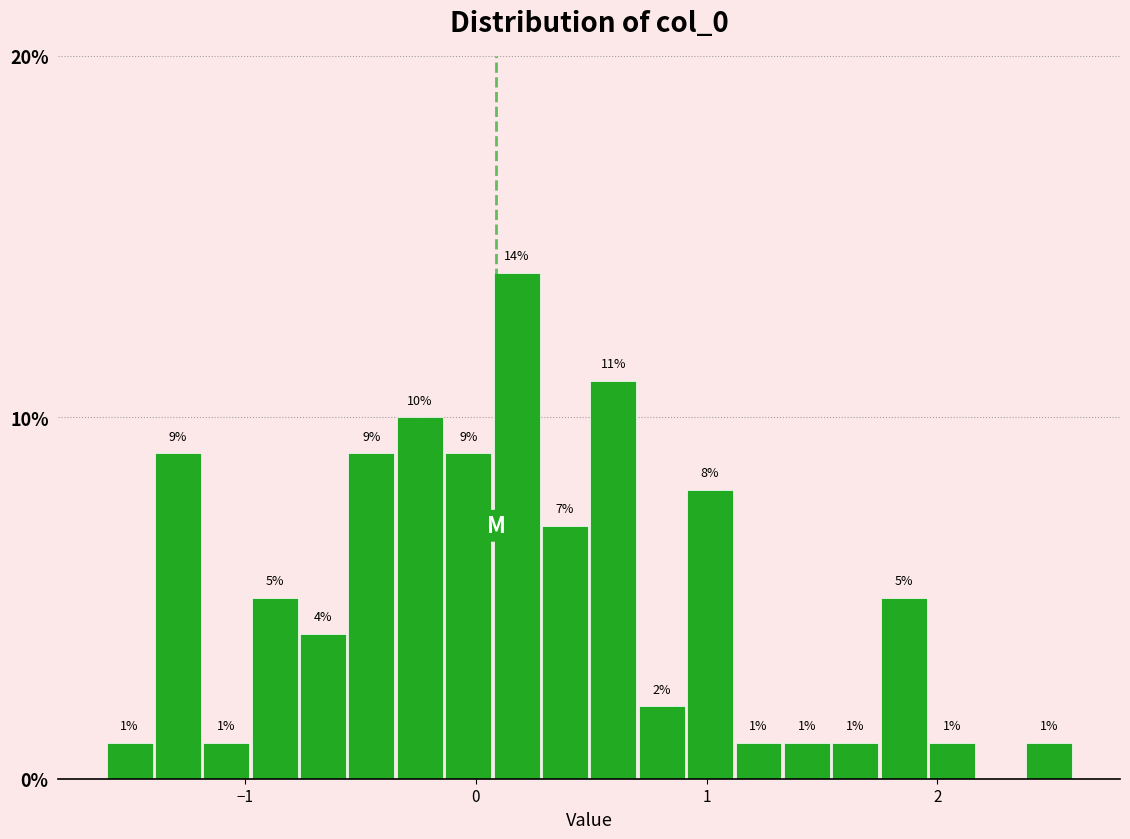

Around what value on the x-axis is the tallest bar? Give the approximate position of its centre, as read against the axis.

0.2